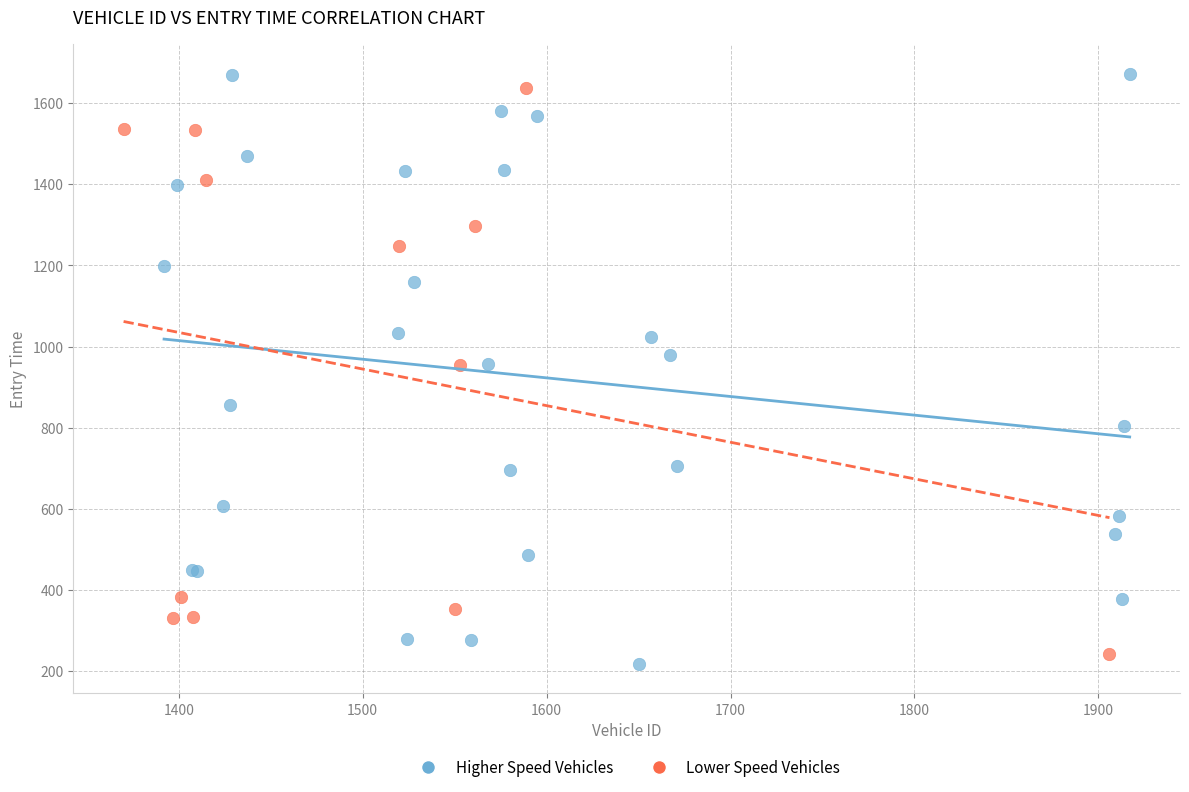

Which series contains the highest Y value?

Higher Speed Vehicles